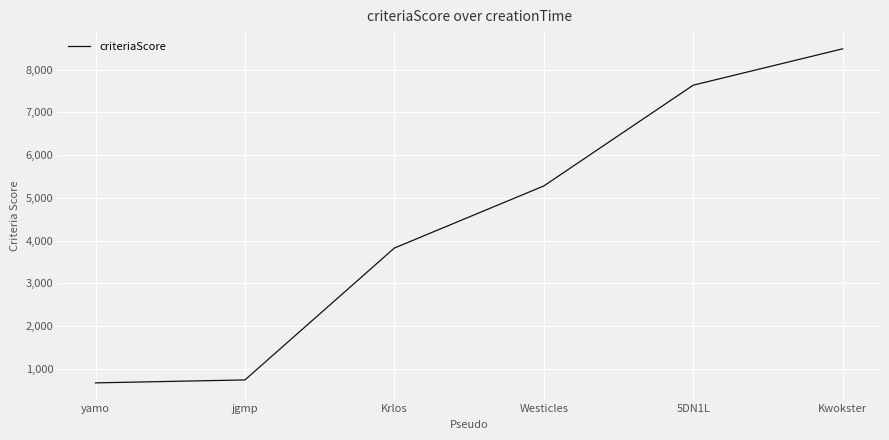

Rank the categories by value from lowest to highest.

yamo, jgmp, Krlos, Westicles, 5DN1L, Kwokster